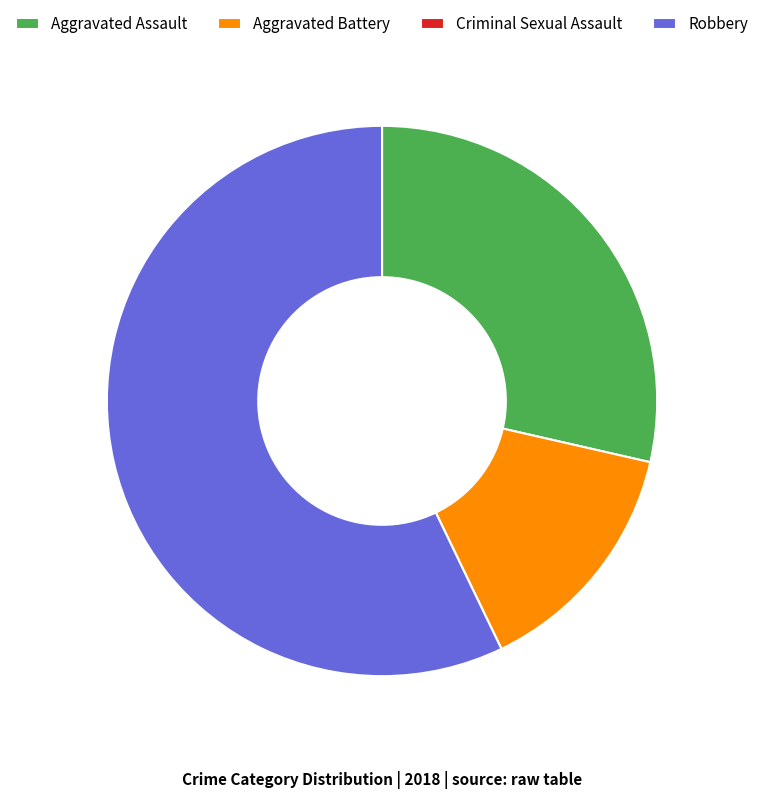

Is there any slice that represents more than half of the pie?

Yes